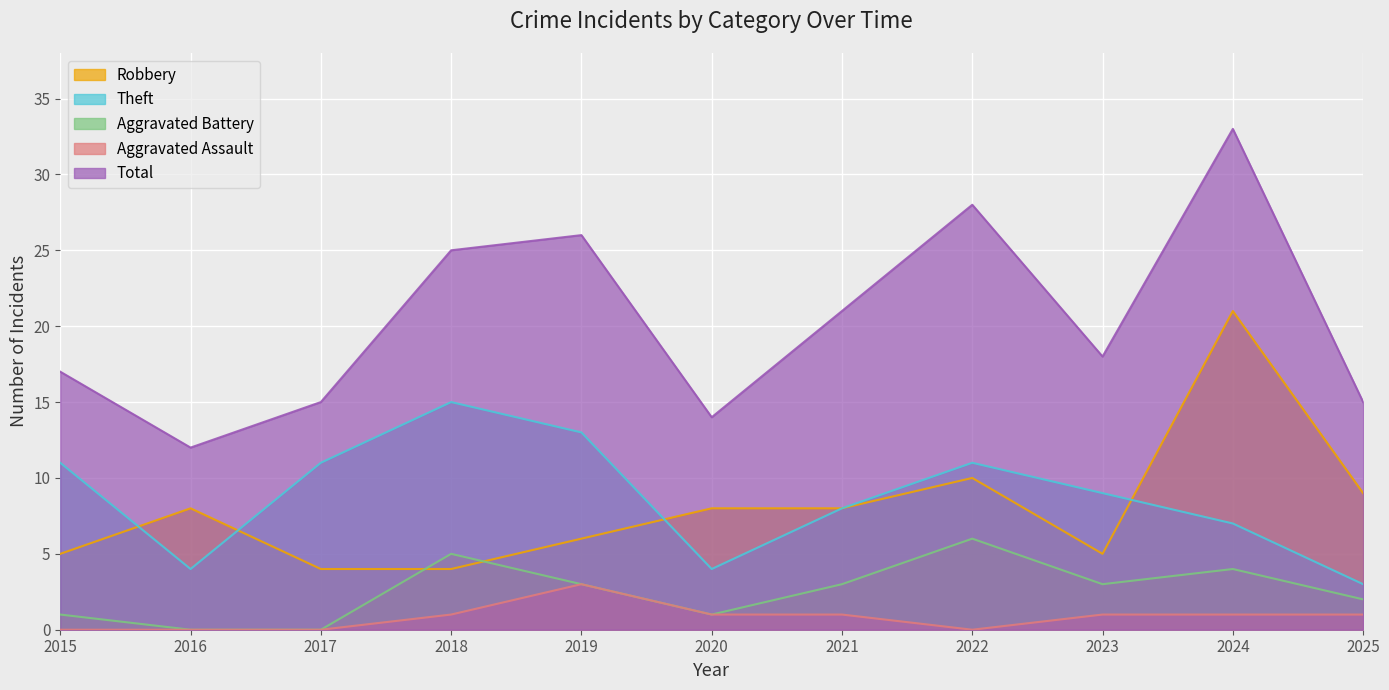

What is the value of the Theft point at the 1st from the left?

11